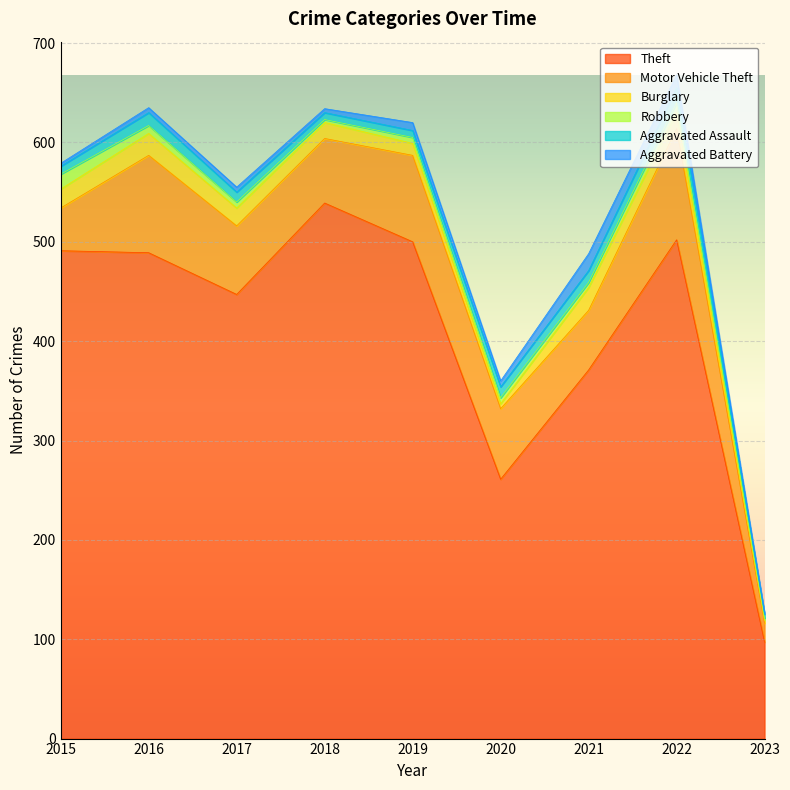

Which series has the largest range (max minus min)?

Theft